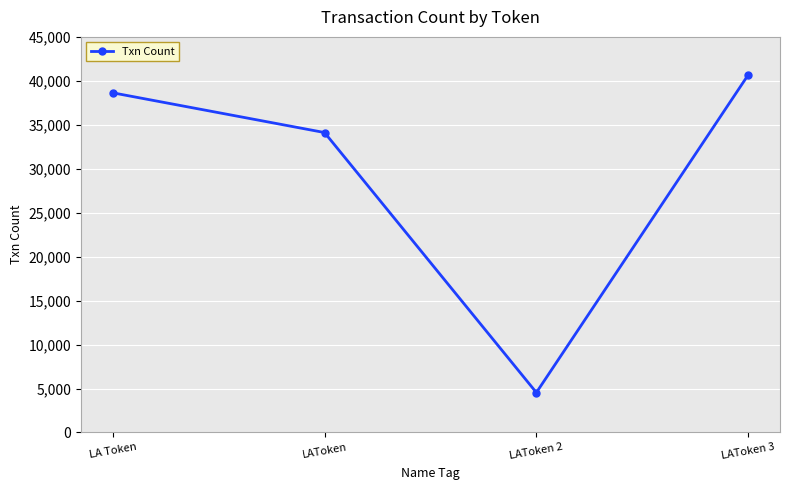

The value at LAToken 3 is 14263. True or false?

False